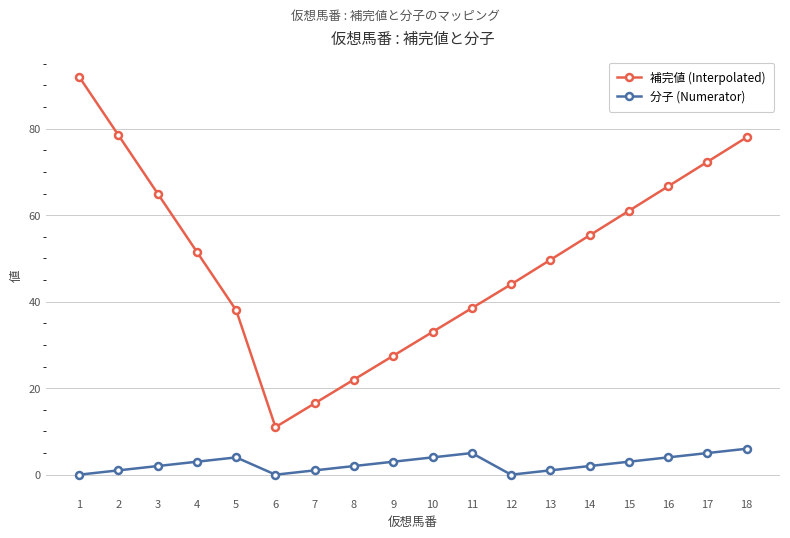

True or false: 分子 (Numerator) and 補完値 (Interpolated) intersect in this chart.

False